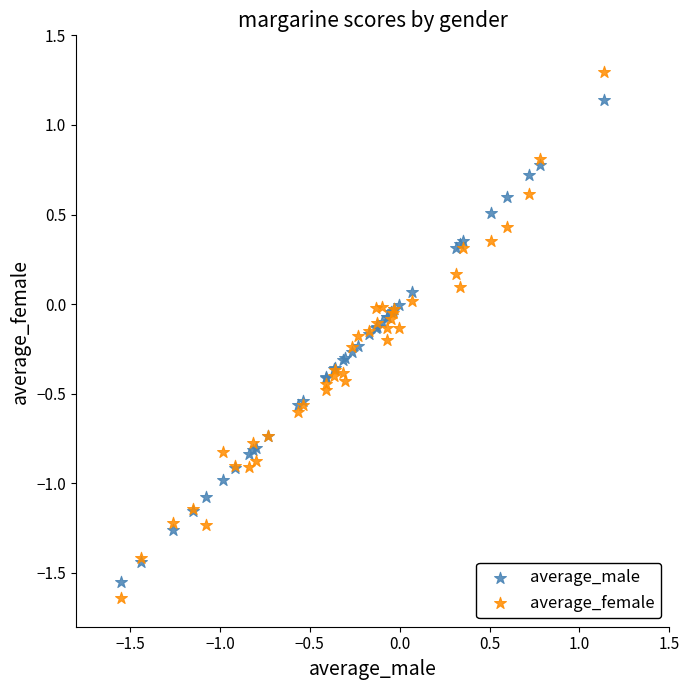

Which series has the widest spread of Y values?

average_female